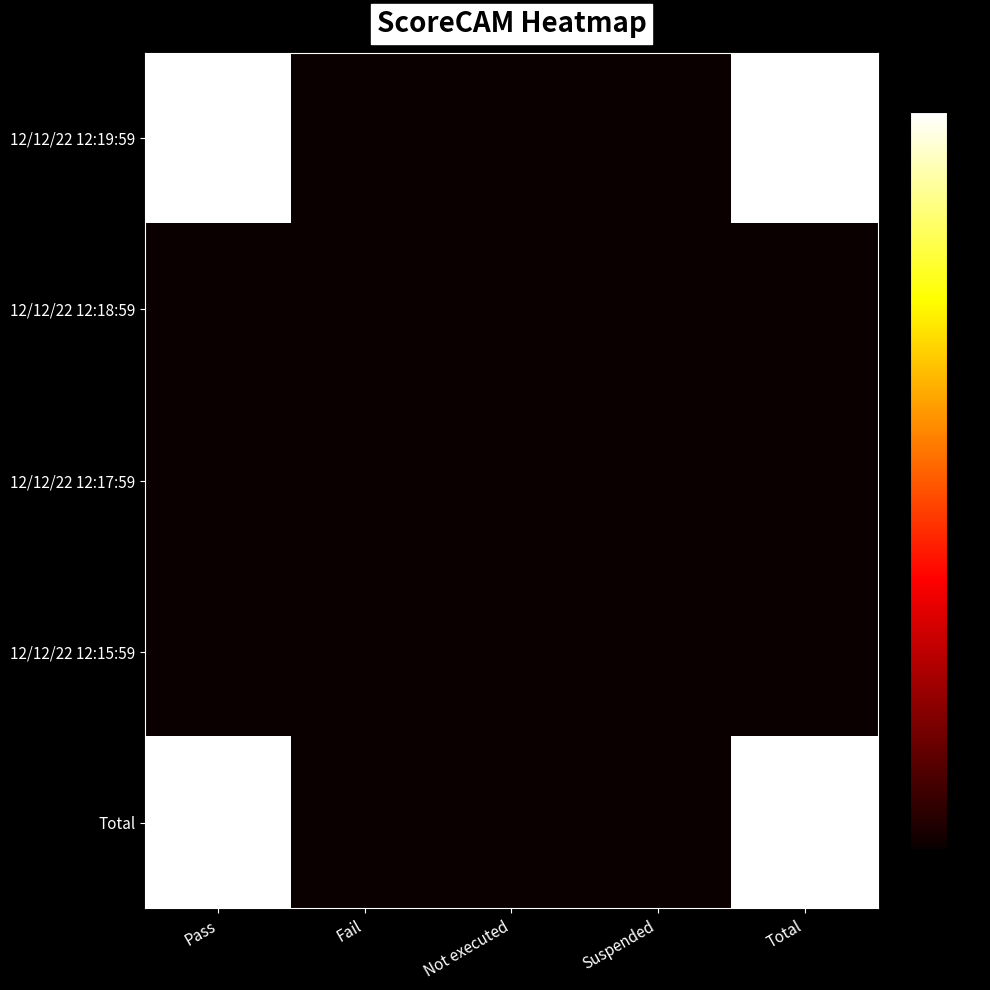

List the series in order of their peak value, lowest first.

12/12/22 12:18:59, 12/12/22 12:17:59, 12/12/22 12:15:59, 12/12/22 12:19:59, Total